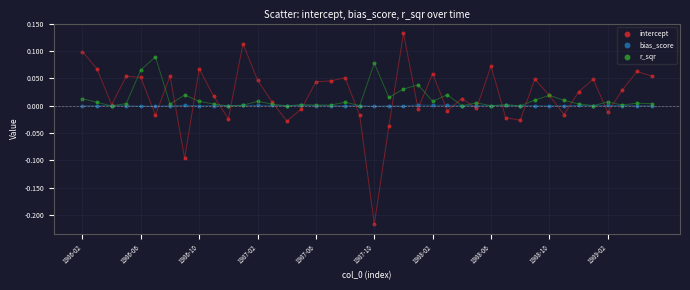

Which series reaches the minimum Y coordinate?

intercept